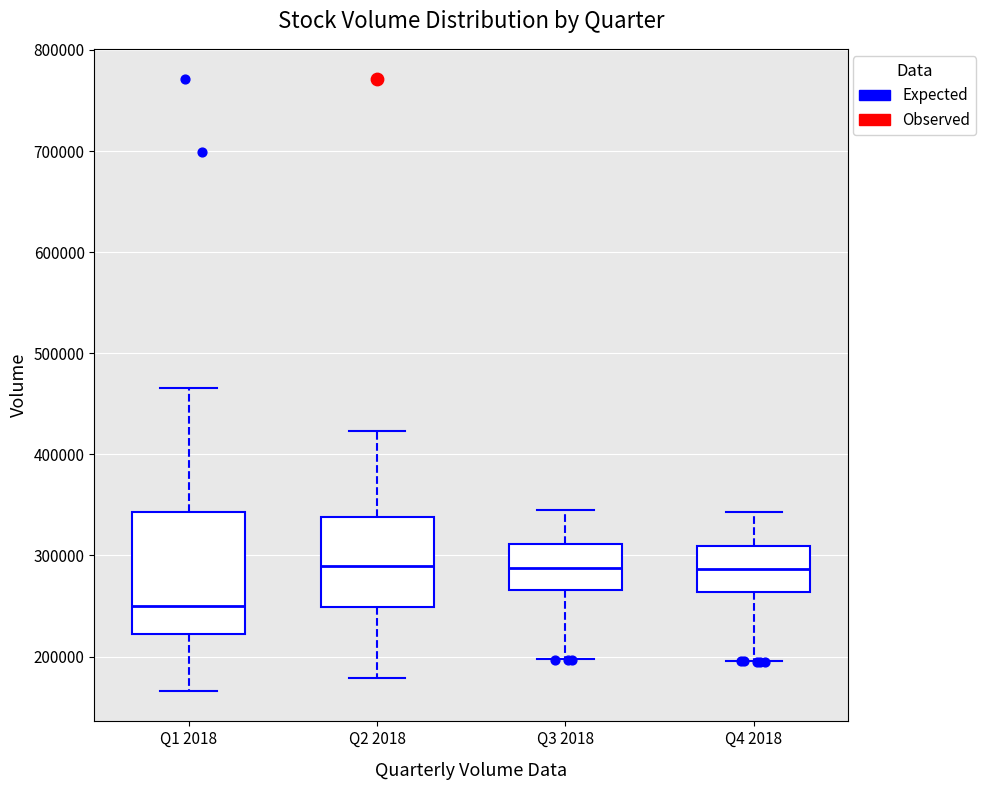

Comparing the boxes themselves (not the whiskers), which one is the tallest?

Q1 2018